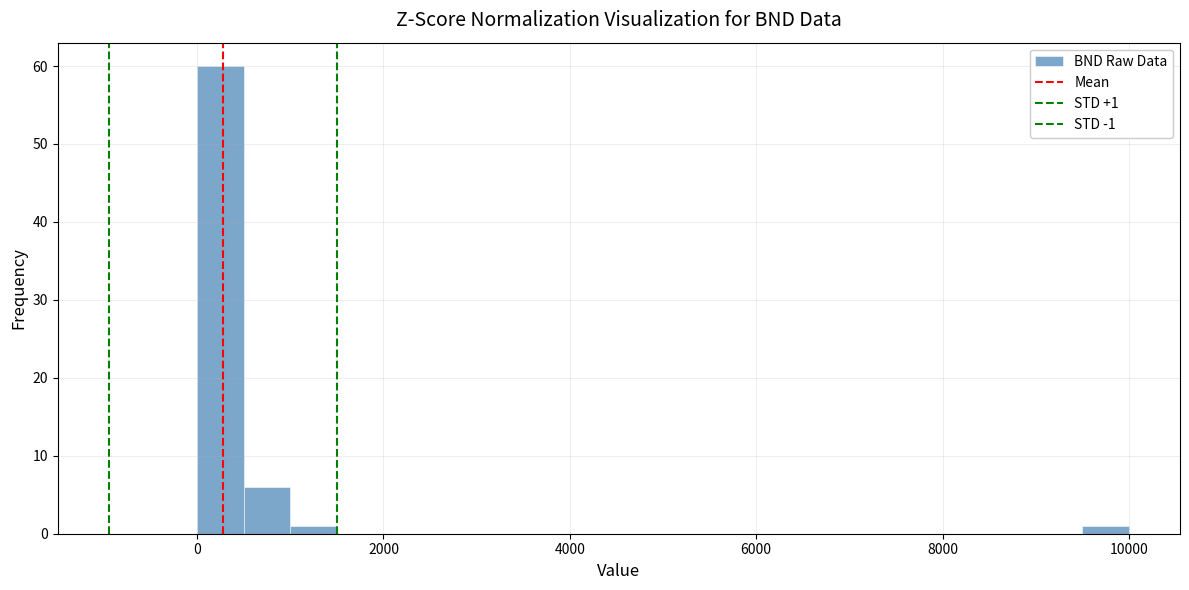

Read against the x-axis, roughly where is the centre of the tallest bar?

200